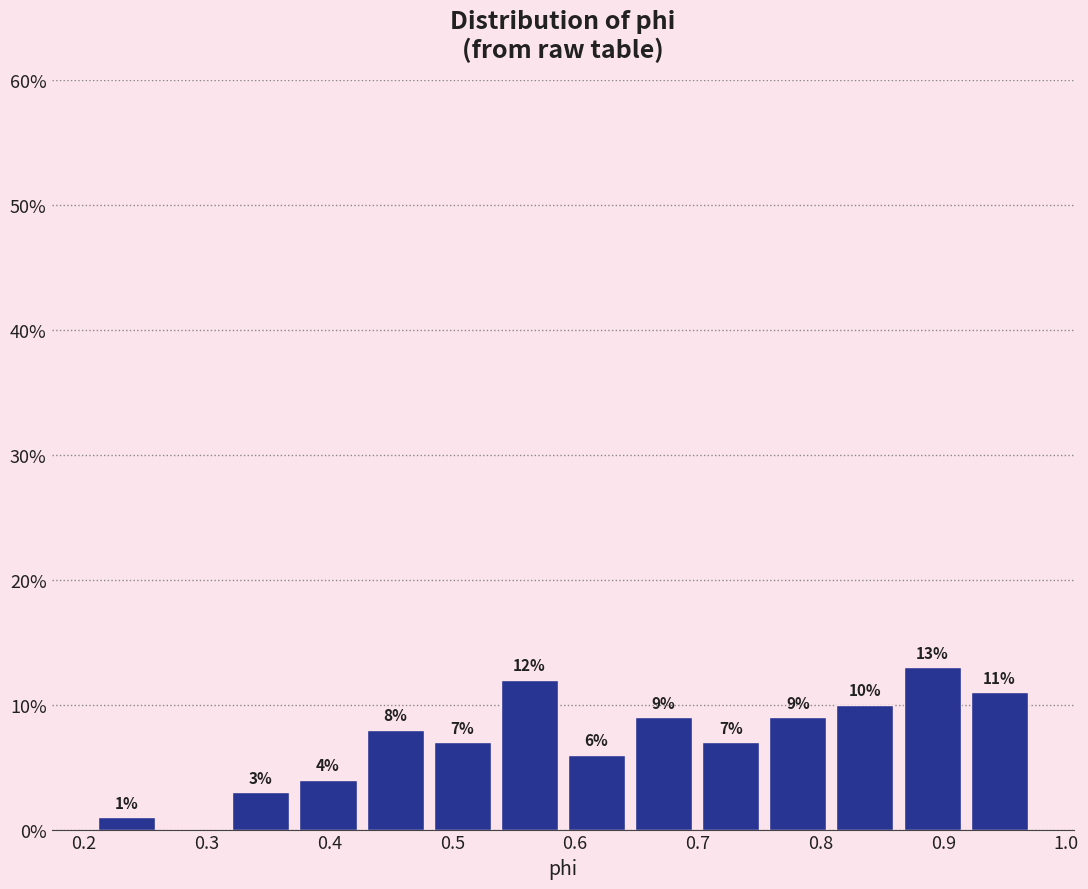

Over which range of the x-axis is the bar tallest?

0.86 to 0.92